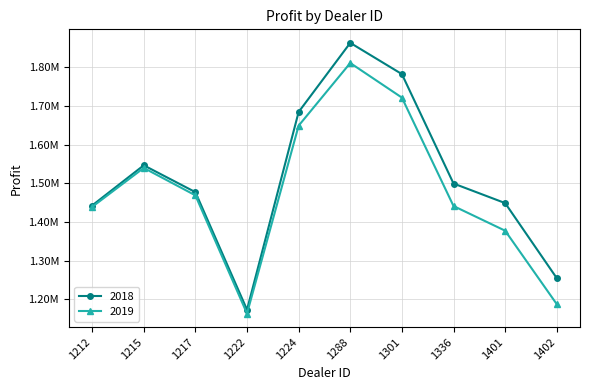

Does the chart have visible grid lines?

Yes